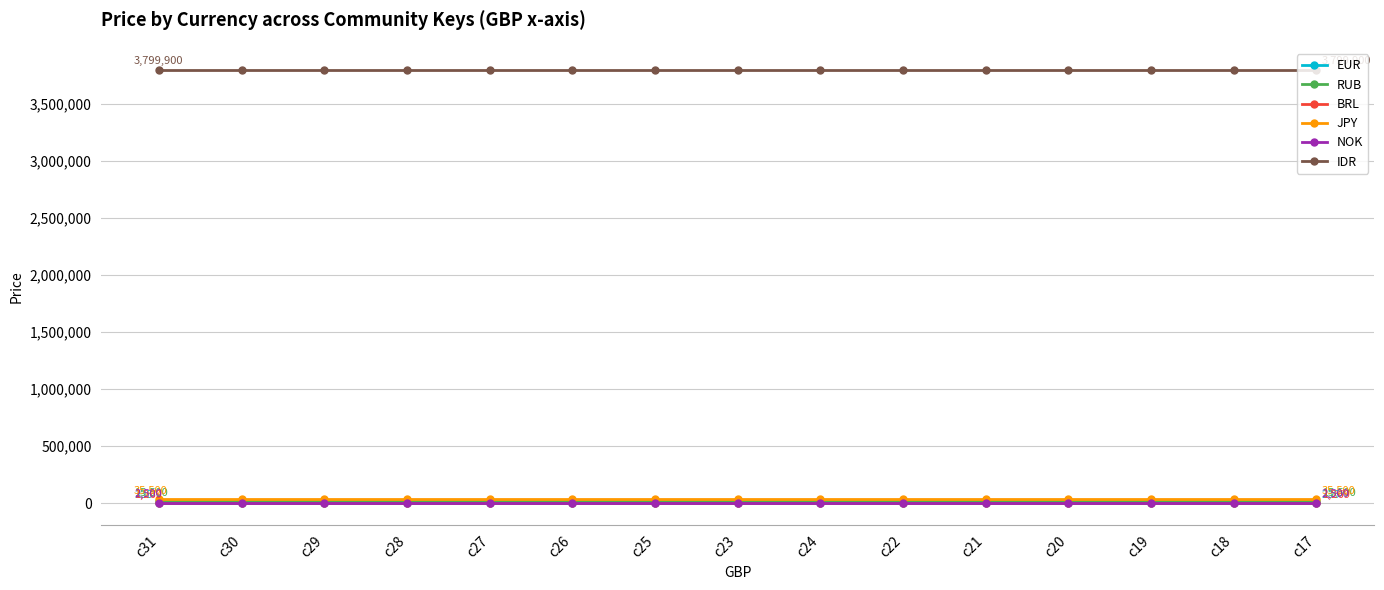

What is the approximate value of RUB at c25?

15500